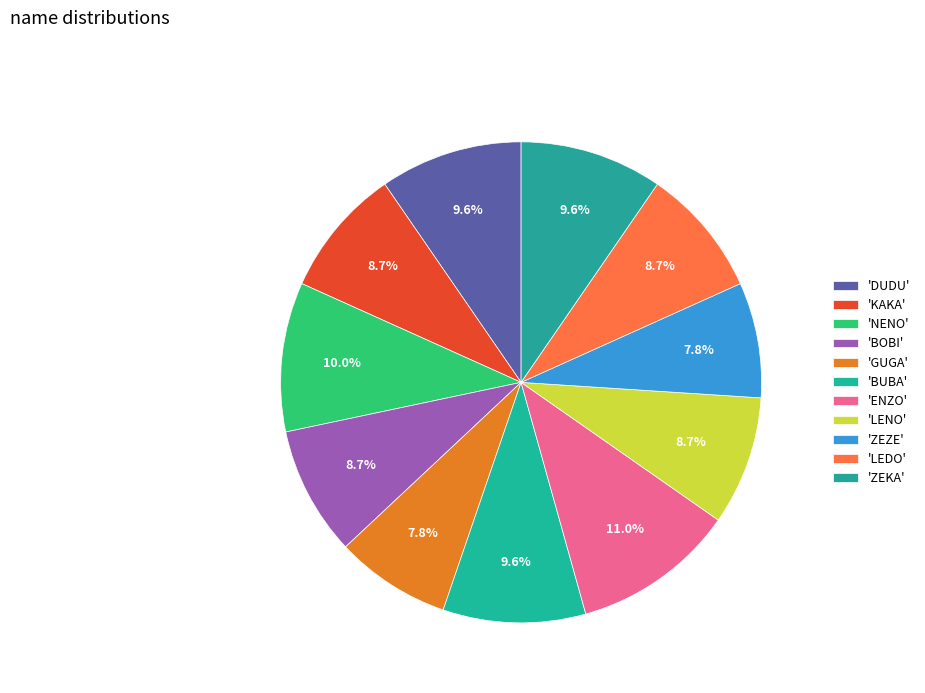

How many slices are in this pie chart?

11